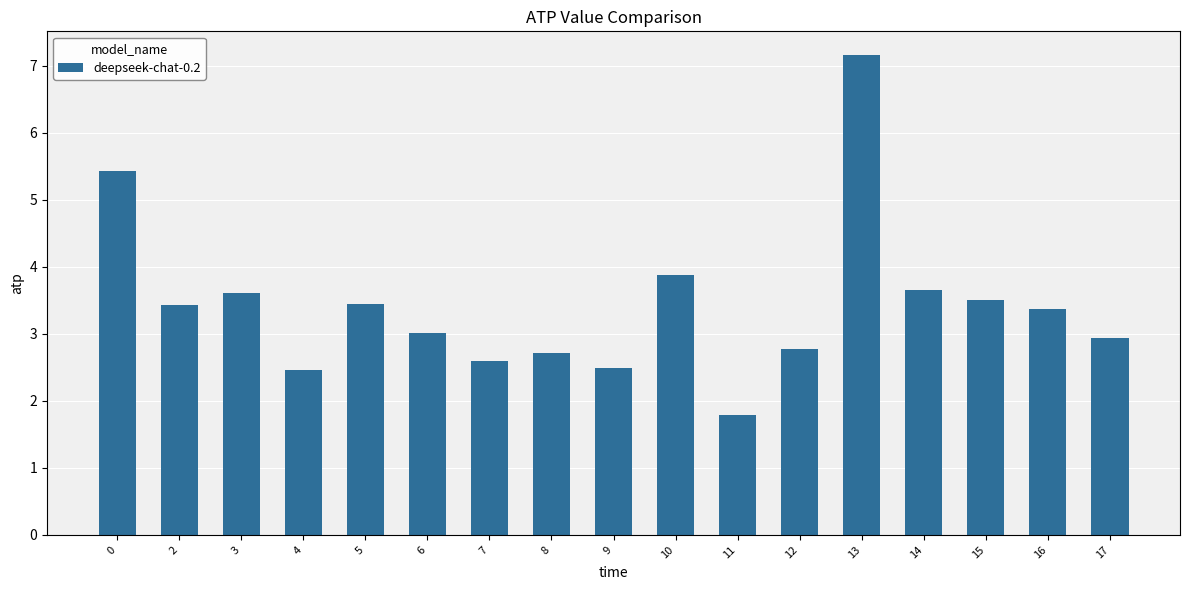

The chart shows a value of 2.5 at 4. True or false?

True